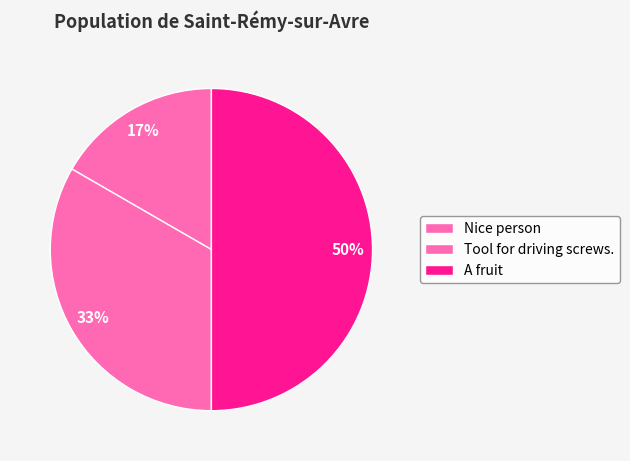

True or false: Nice person accounts for 29% of the total.

False